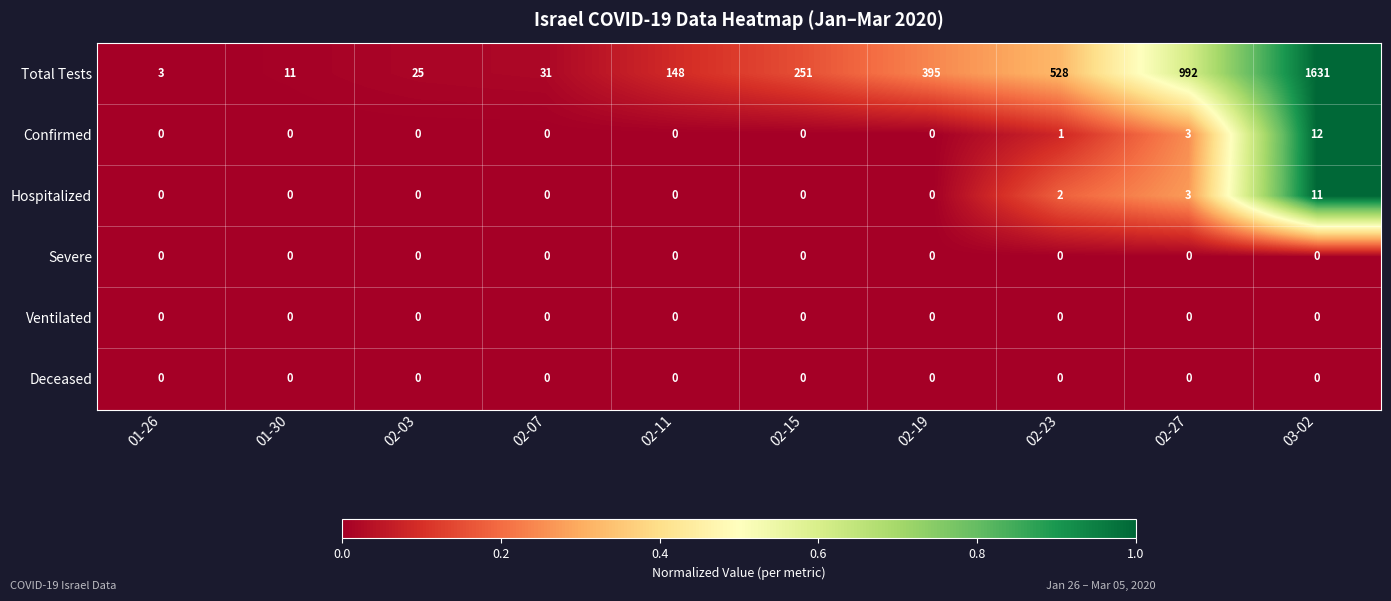

What is the greatest value displayed?

1631